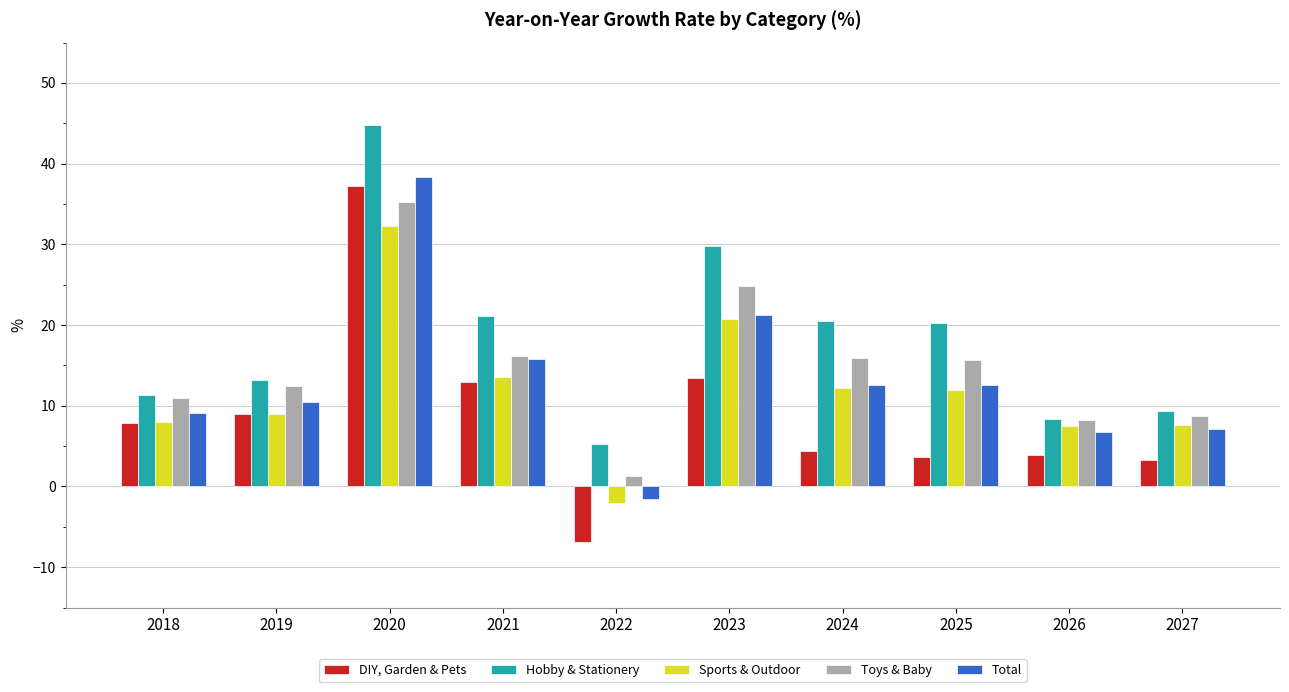

What are all the series names shown in the legend?

DIY, Garden & Pets, Hobby & Stationery, Sports & Outdoor, Toys & Baby, Total